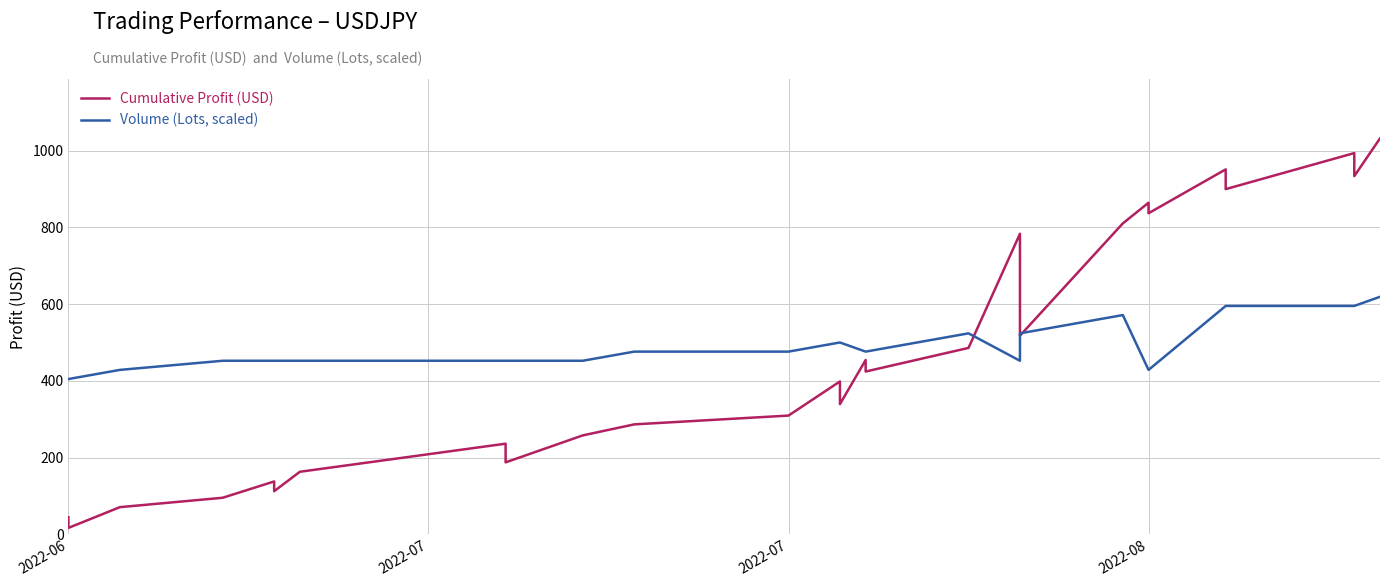

What is the maximum value for Volume (Lots, scaled)?

619.2